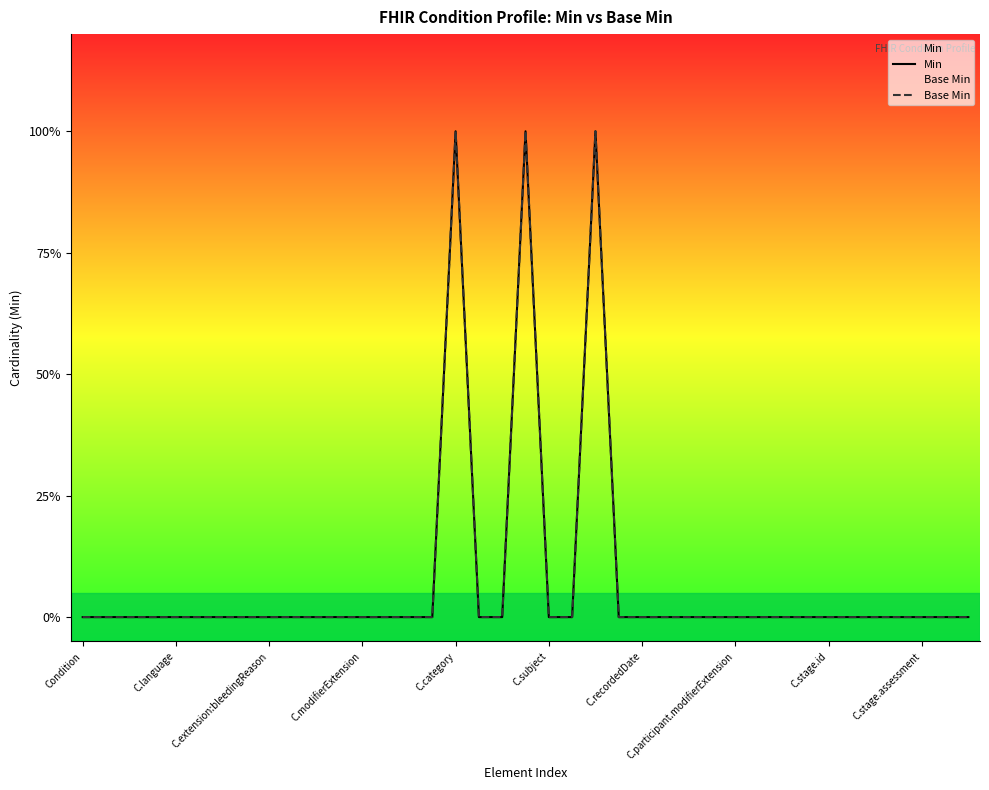

Does the chart display data point markers on the line(s)?

No